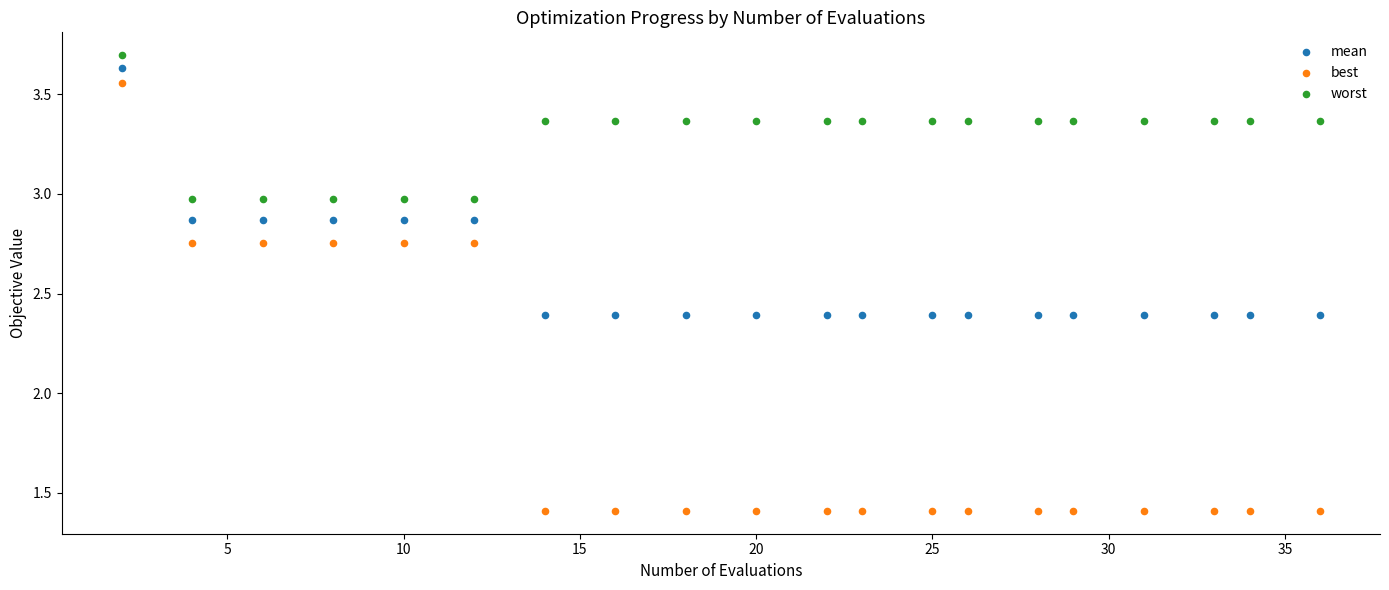

Which series reaches the minimum Y coordinate?

best